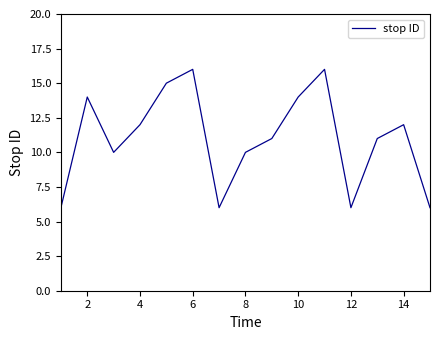

What is the minimum value shown in the chart?

6